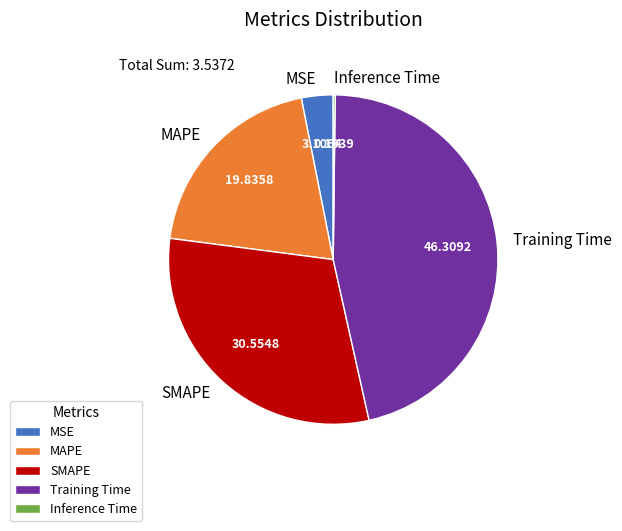

Does any single category account for the majority?

No